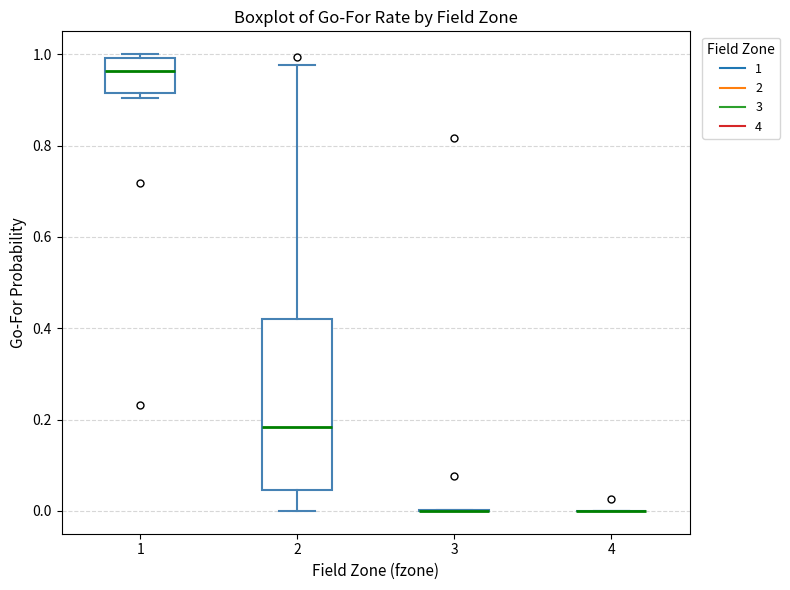

Where is the upper edge of the box at x = 1 on the y-axis? The values are not printed on the chart, so give them approximately, as read against the axis.

1.00